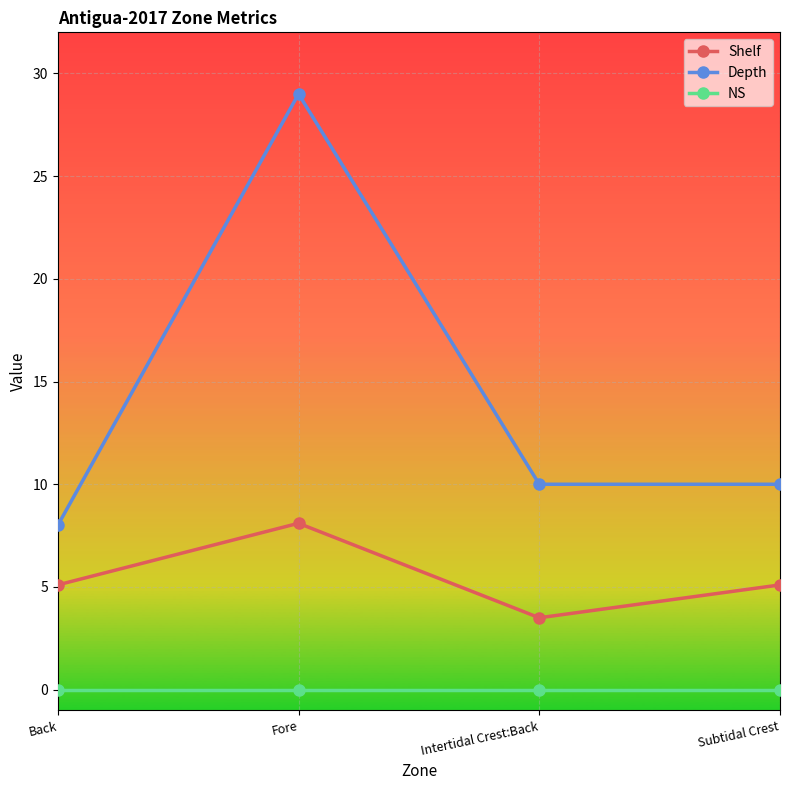

What position from the left is Subtidal Crest?

4